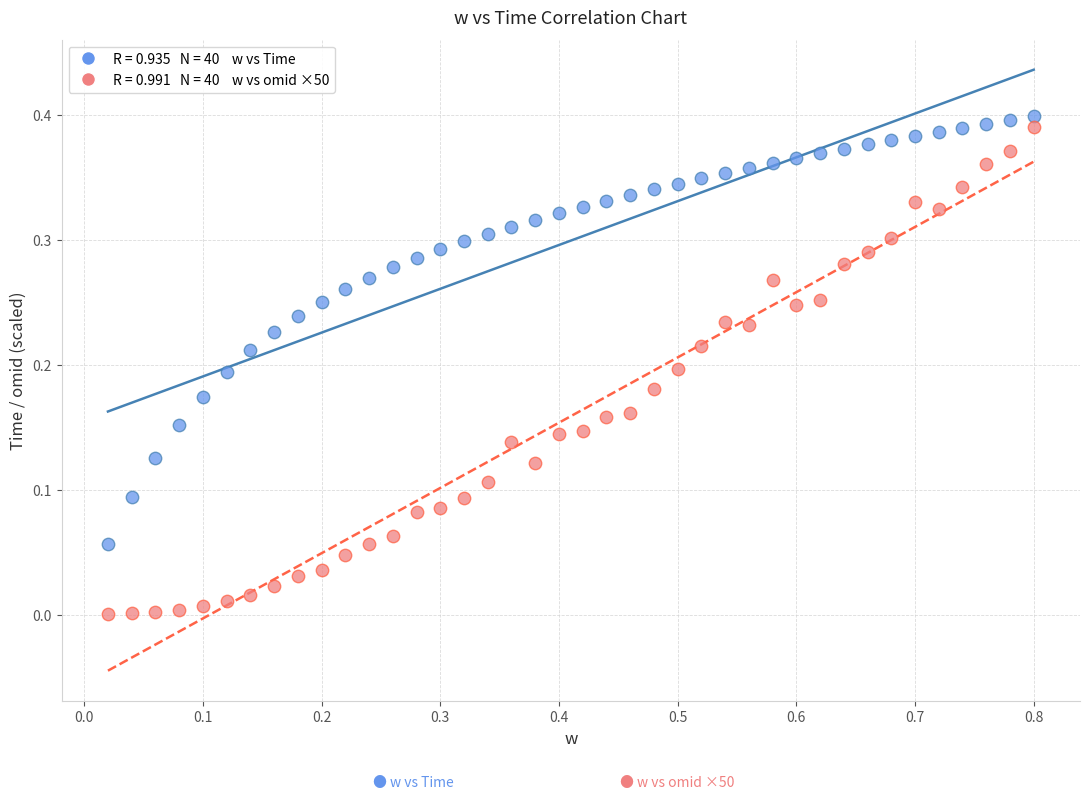

Across all data points, what is the range of X values (max minus min)?

0.8